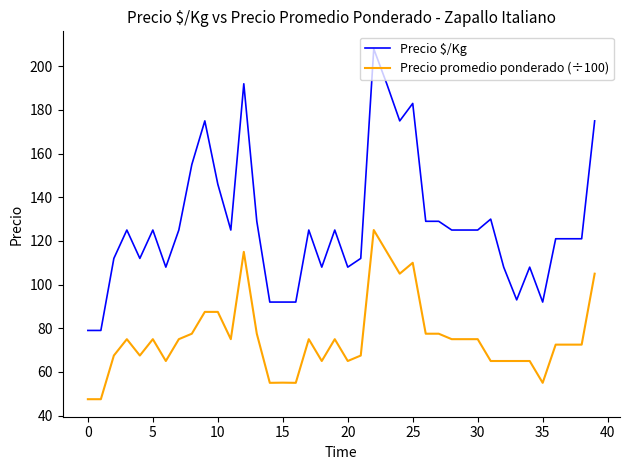

Rank the series by their average value, from highest to lowest.

Precio $/Kg, Precio promedio ponderado (÷100)